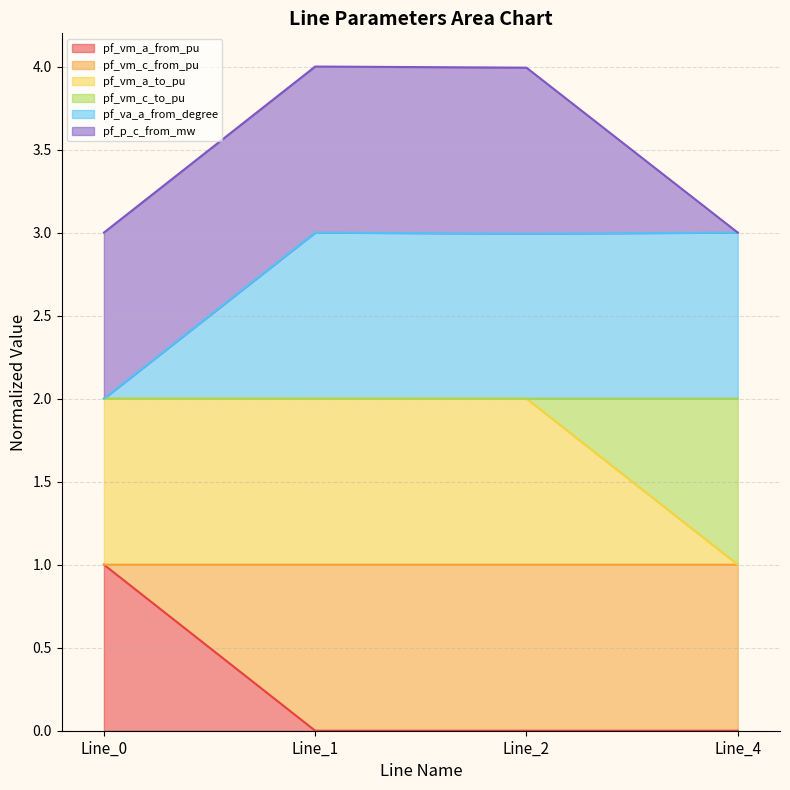

True or false: pf_vm_a_from_pu has more than 0 interior local peaks.

False